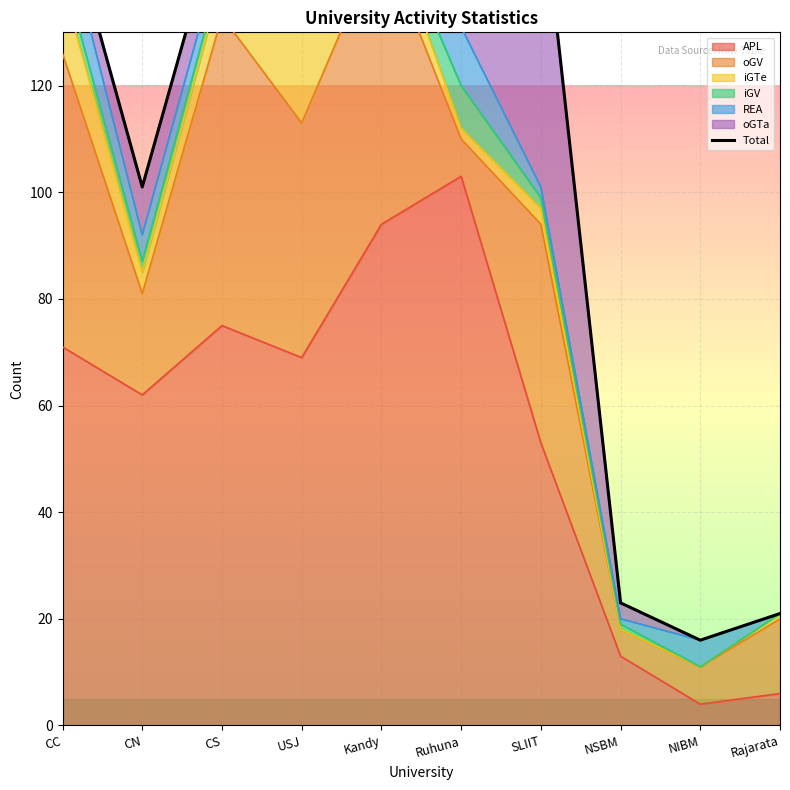

How many points are lower than both their immediate neighbors (excluding endpoints)?

3